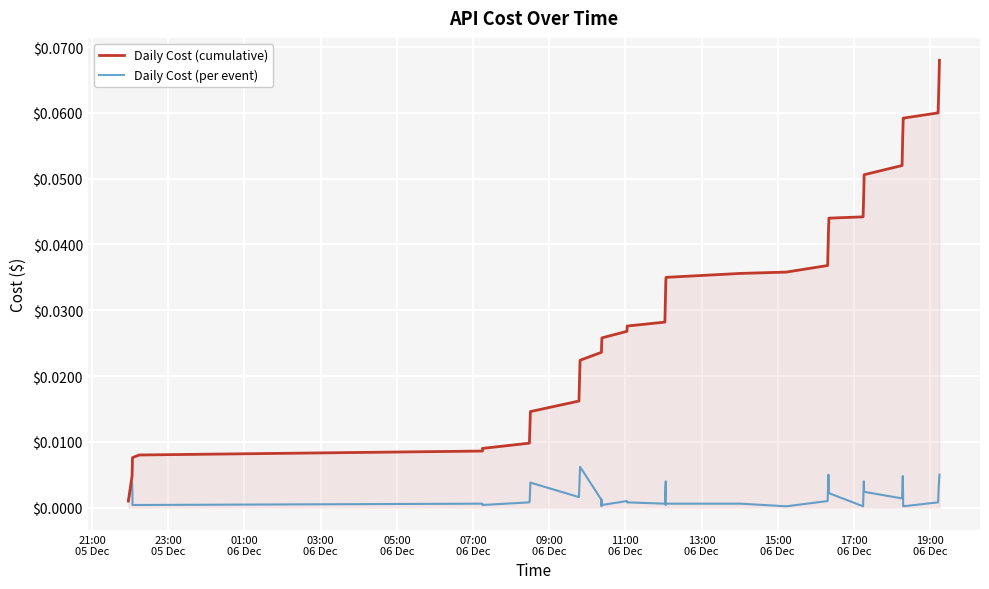

Which series has the largest total across all categories?

Daily Cost (cumulative)